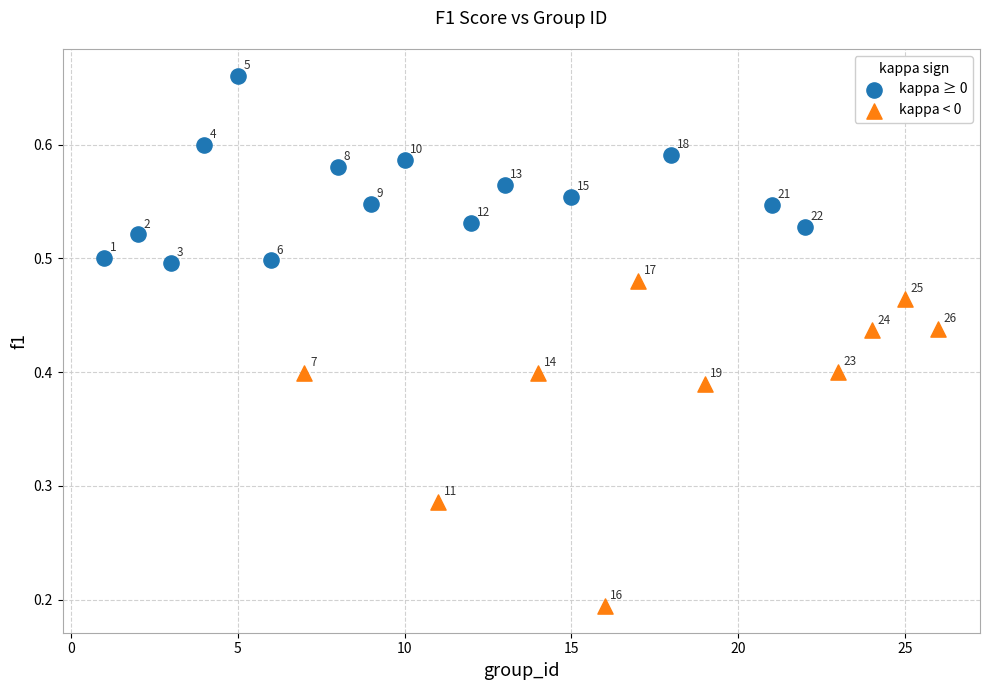

Which series has the widest spread of Y values?

kappa < 0